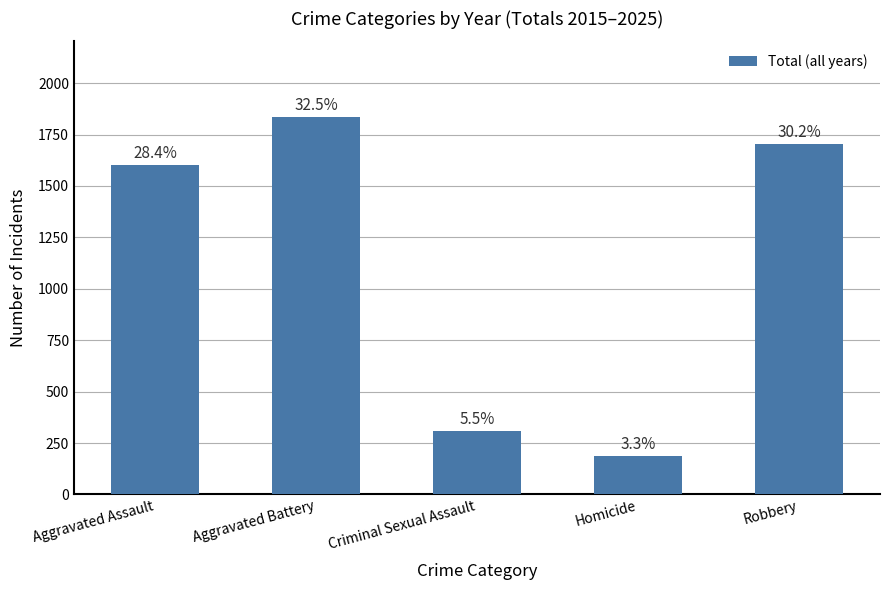

What is the difference between the maximum and minimum values?

1648